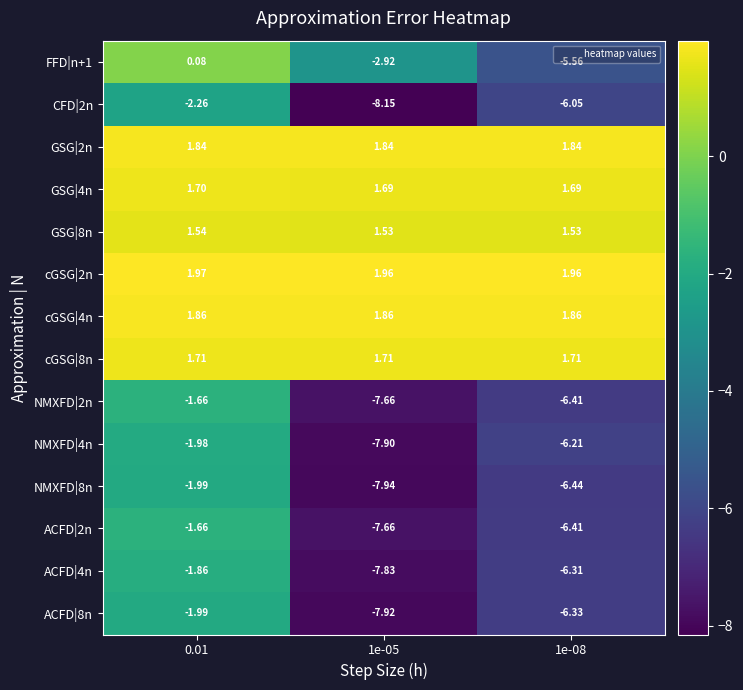

Is the value of CFD|2n at 1e-05 greater than the value of cGSG|4n at 0.01?

No